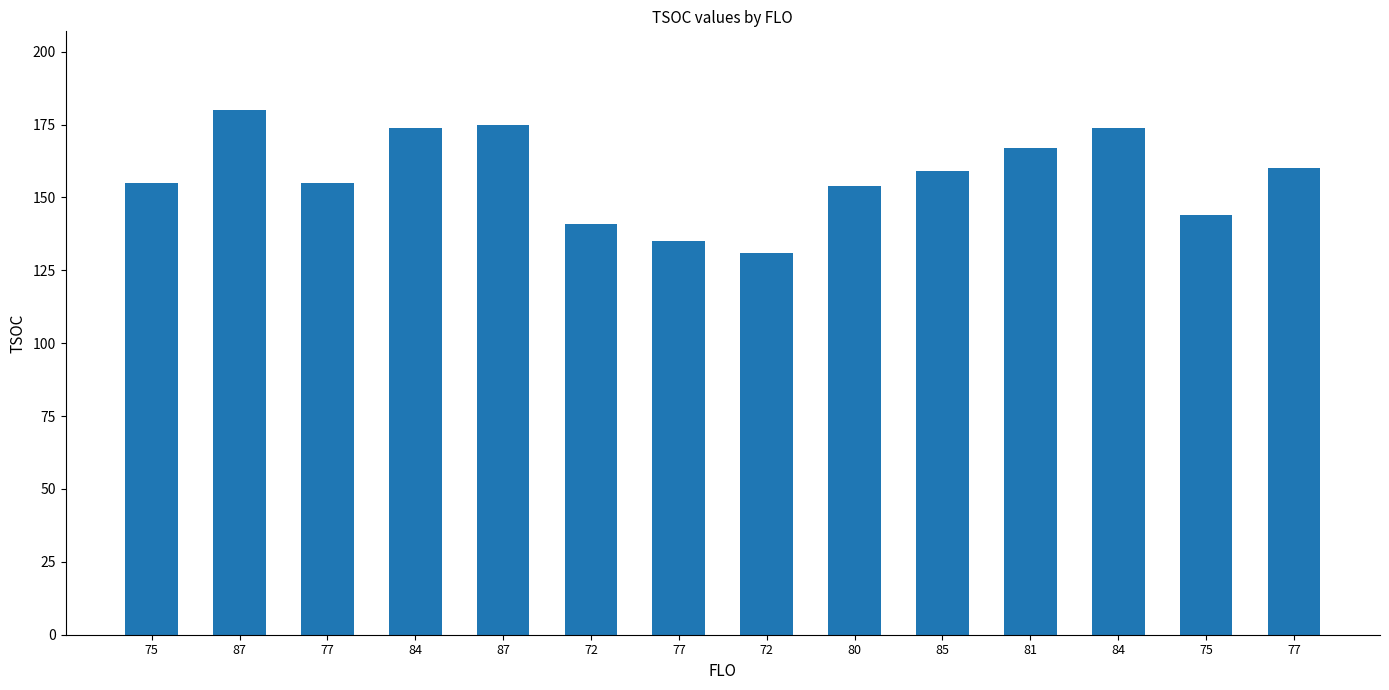

Rank the categories by value from highest to lowest.

87, 87, 84, 84, 81, 77, 85, 75, 77, 80, 75, 72, 77, 72